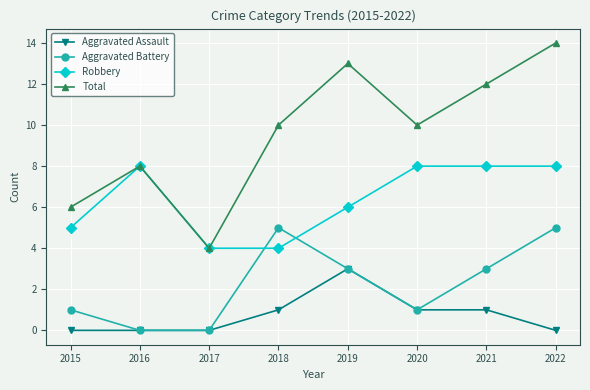

Read the Robbery value at 2021.

8